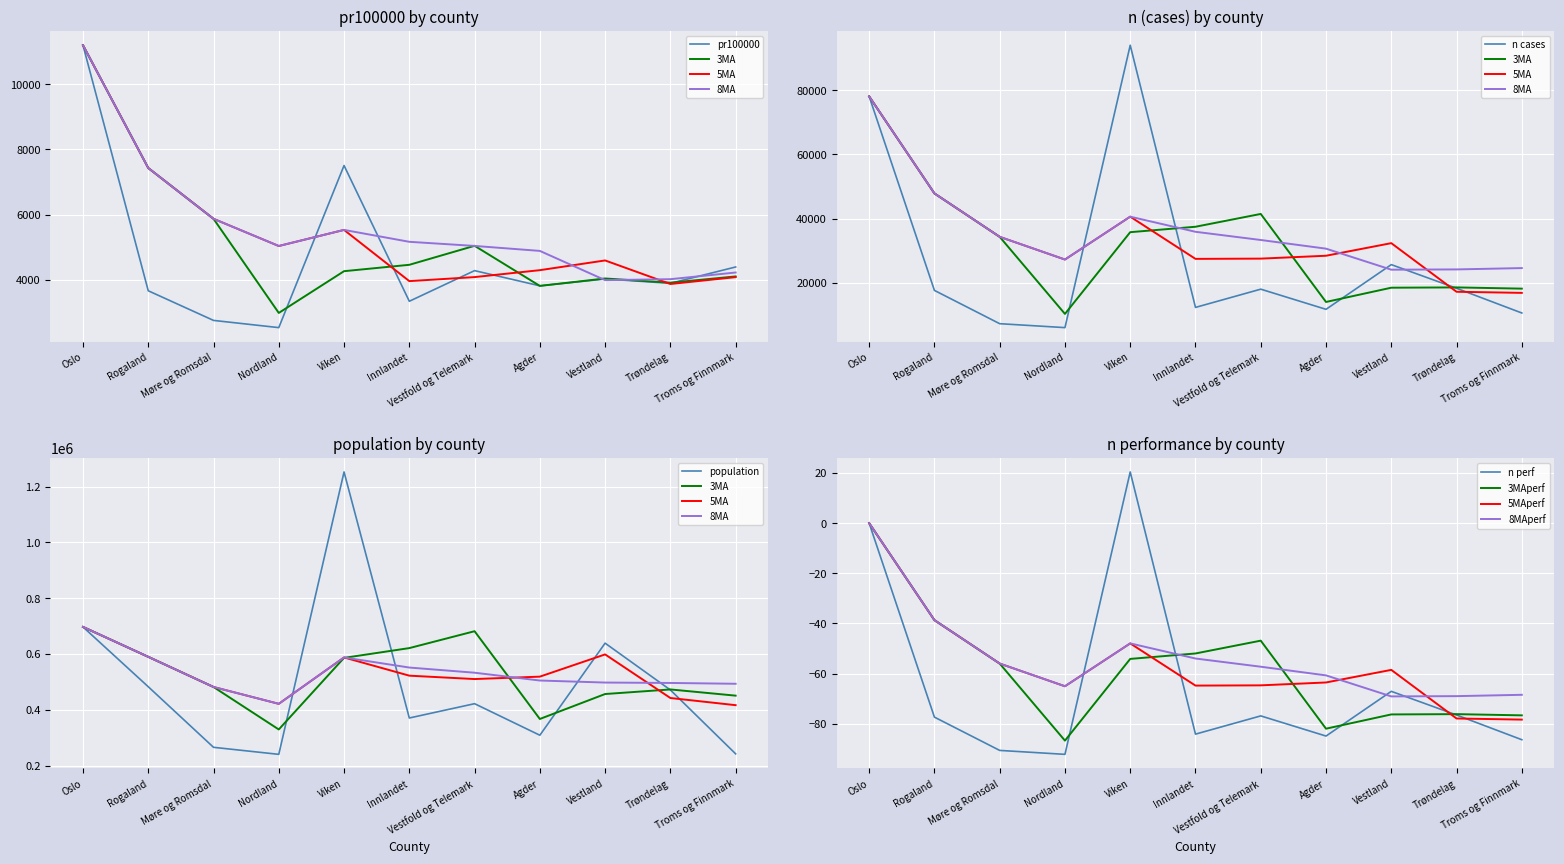

True or false: pop and n cross at least once.

False